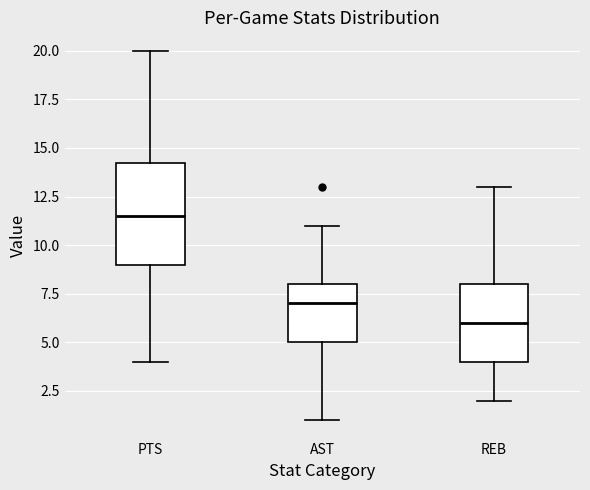

Reading left to right, transcribe this box plot: for each box, give where its median line is, the range the box spans, and where its two whiskers end, as read against the y-axis. The values are not printed on the chart, so give them approximately, as read against the axis.

PTS: median 11.5, box 9.0 to 14.5, whiskers 4.0 to 20.0
AST: median 7.0, box 5.0 to 8.0, whiskers 1.0 to 11.0
REB: median 6.0, box 4.0 to 8.0, whiskers 2.0 to 13.0